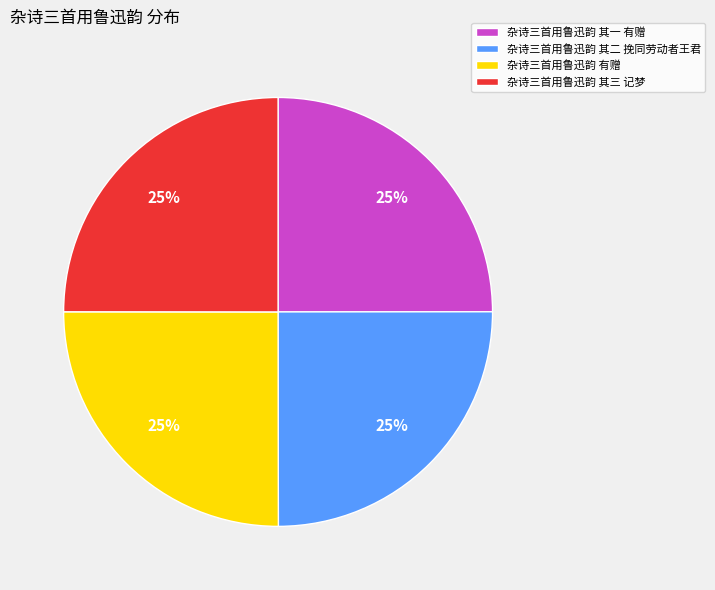

To the nearest percent, what is the average slice percentage?

25%